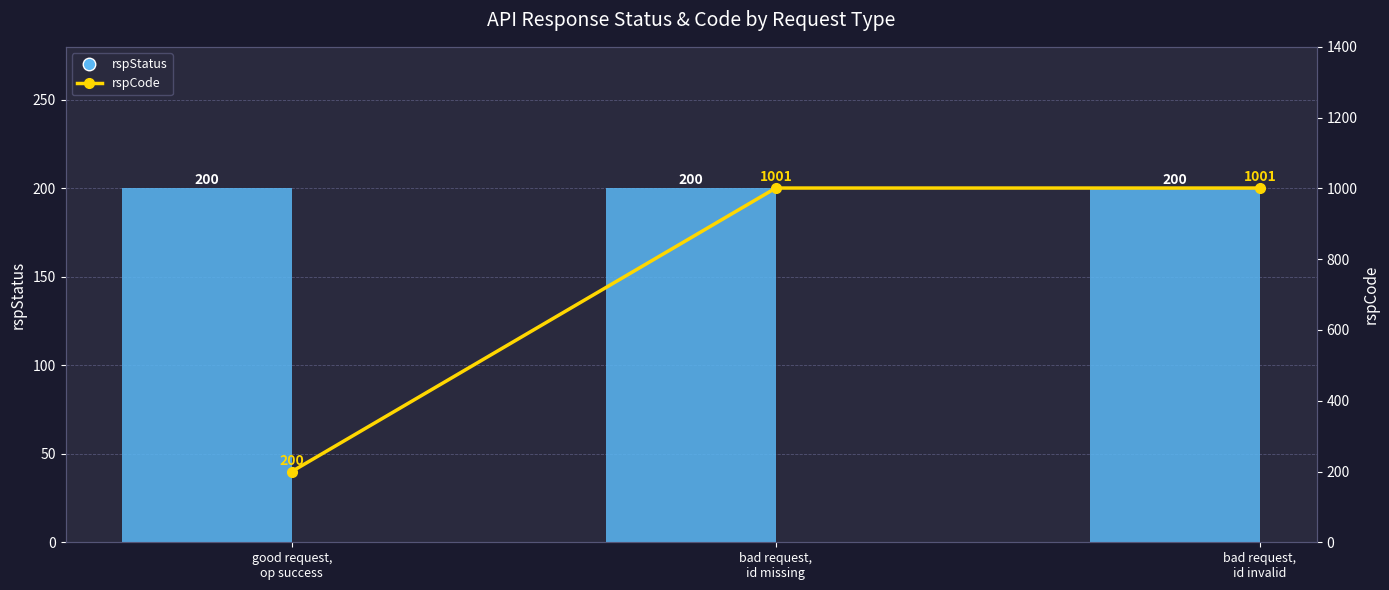

At which label does rspStatus reach its peak?

good request,
op success